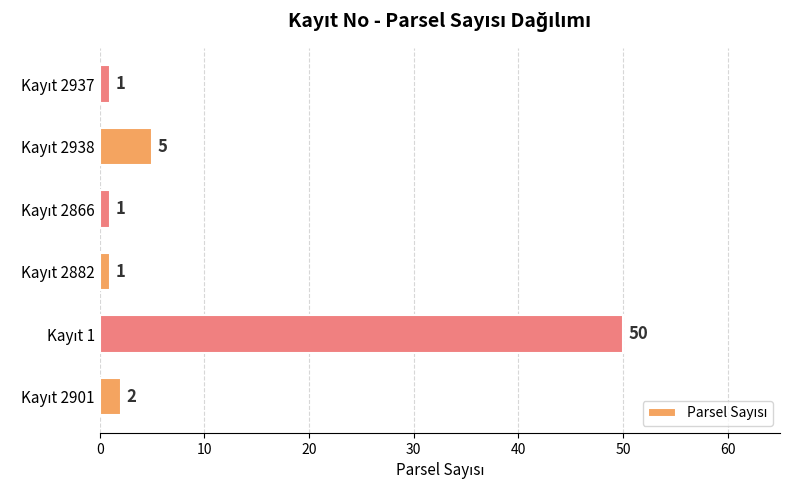

What is the greatest value displayed?

50